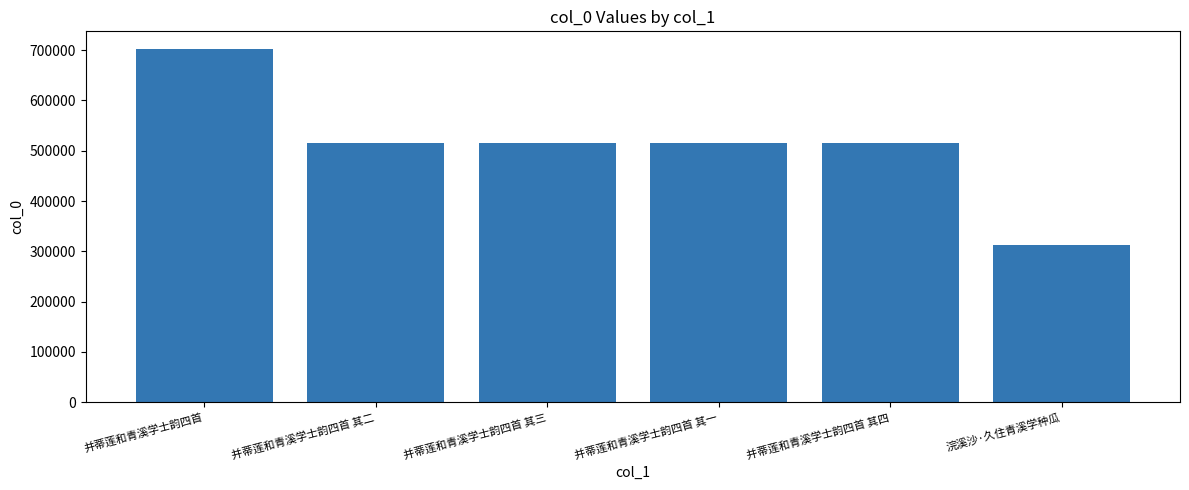

What is the value of the 1st bar from the left?

702389